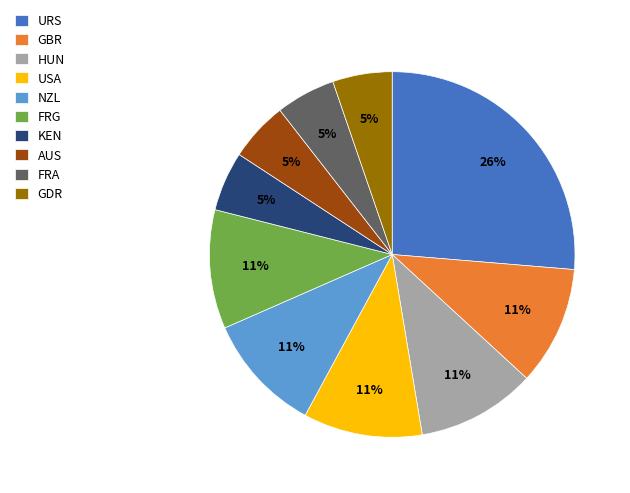

To the nearest percent, what portion does NZL represent?

11%